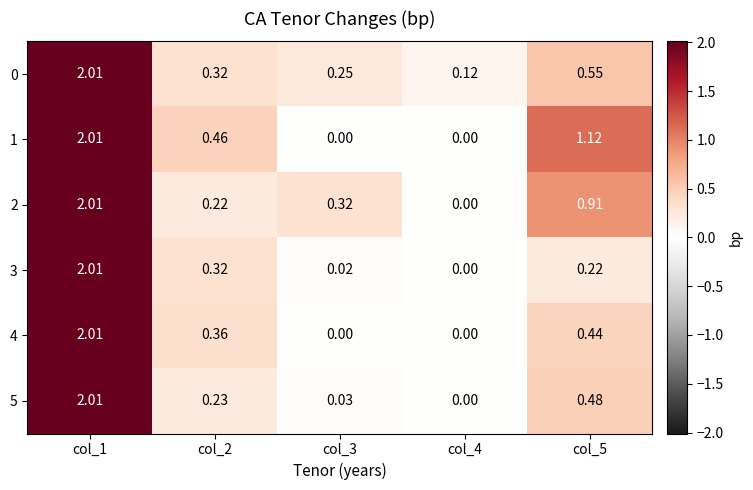

Rank the series at col_1 from highest to lowest value.

0, 1, 2, 3, 4, 5